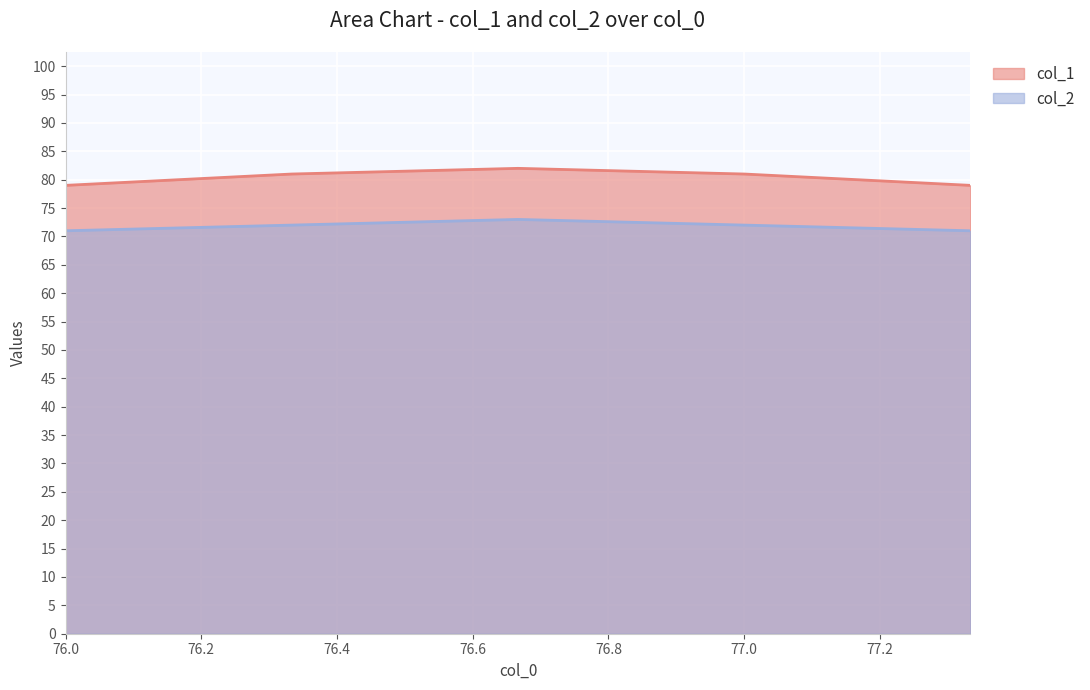

List the labels in order of col_2 value, largest first.

76.6666666667, 76.3333333333, 77.0, 76.0, 77.3333333333